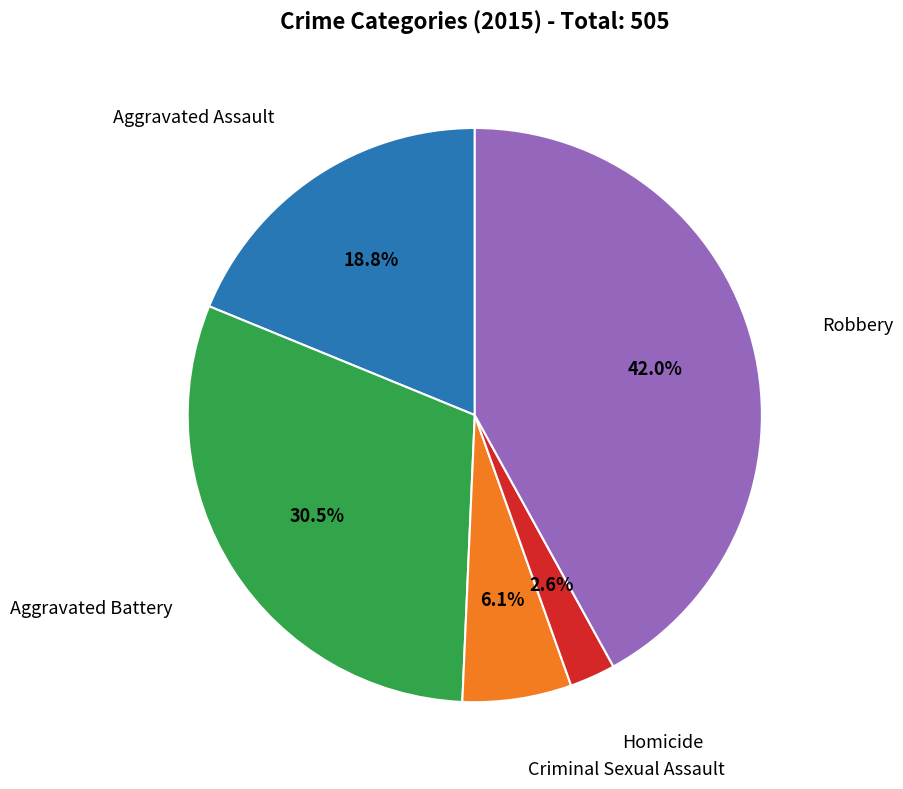

Does any single category account for the majority?

No